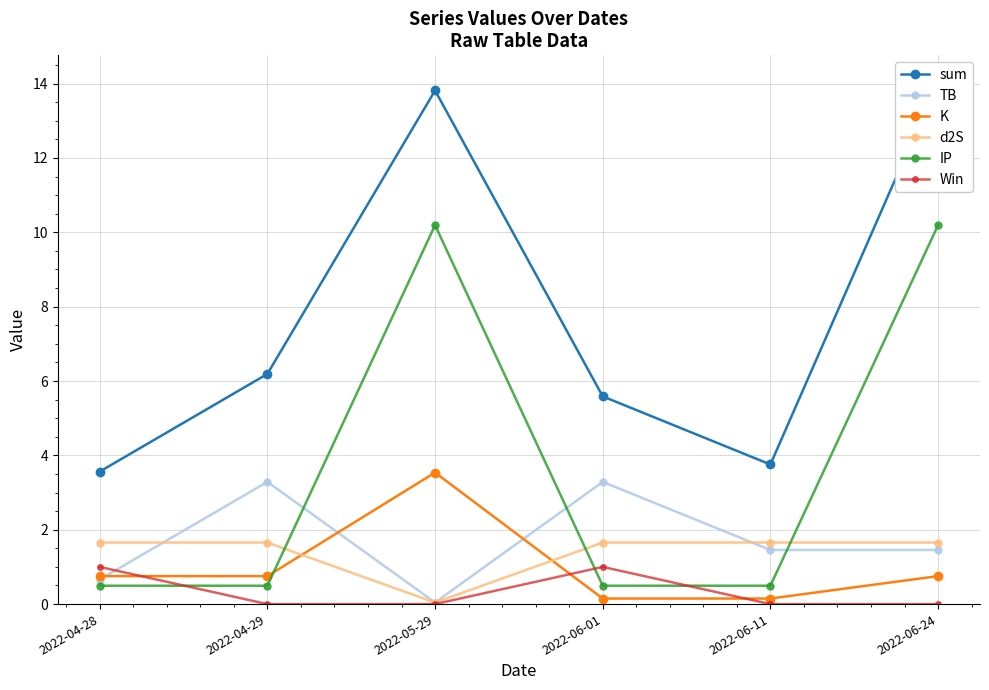

What is the label of the 4th point from the right?

2022-05-29